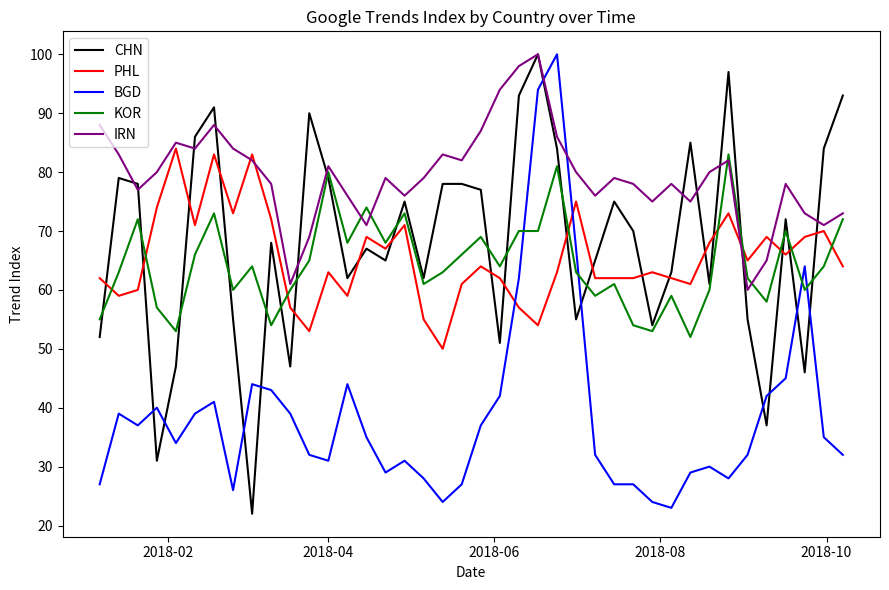

Which series has the largest total across all categories?

IRN